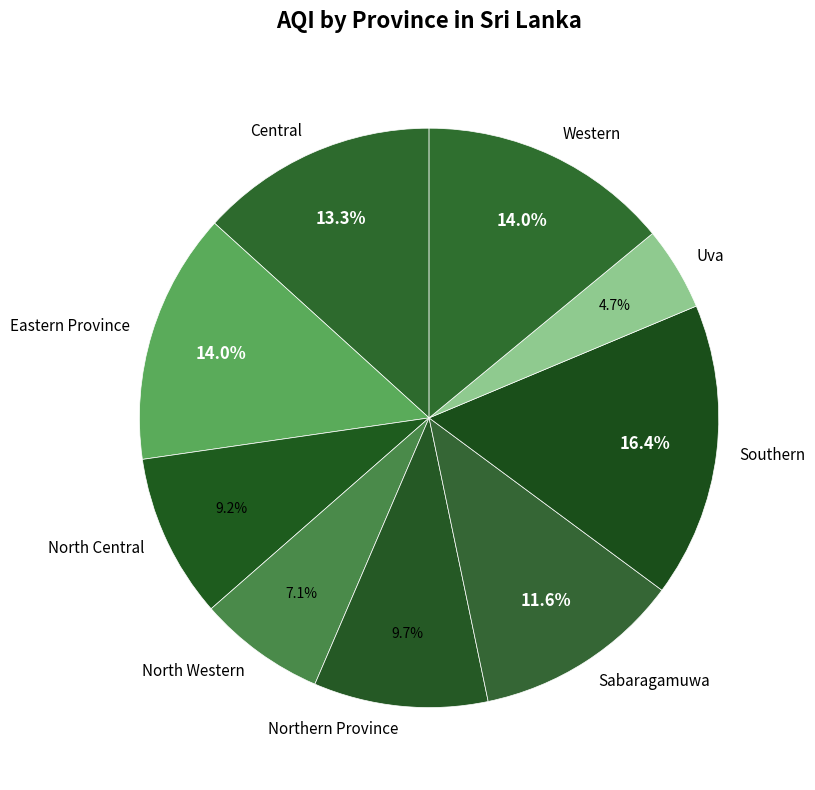

How much of the chart is everything except Uva?

95.3%